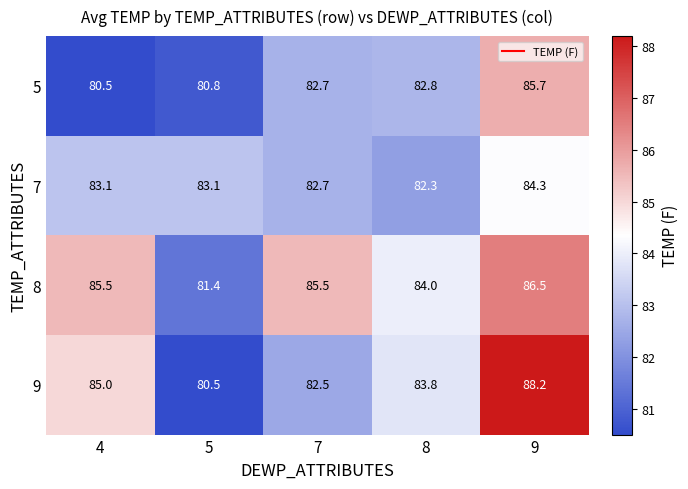

Which category has the highest value across all series?

9